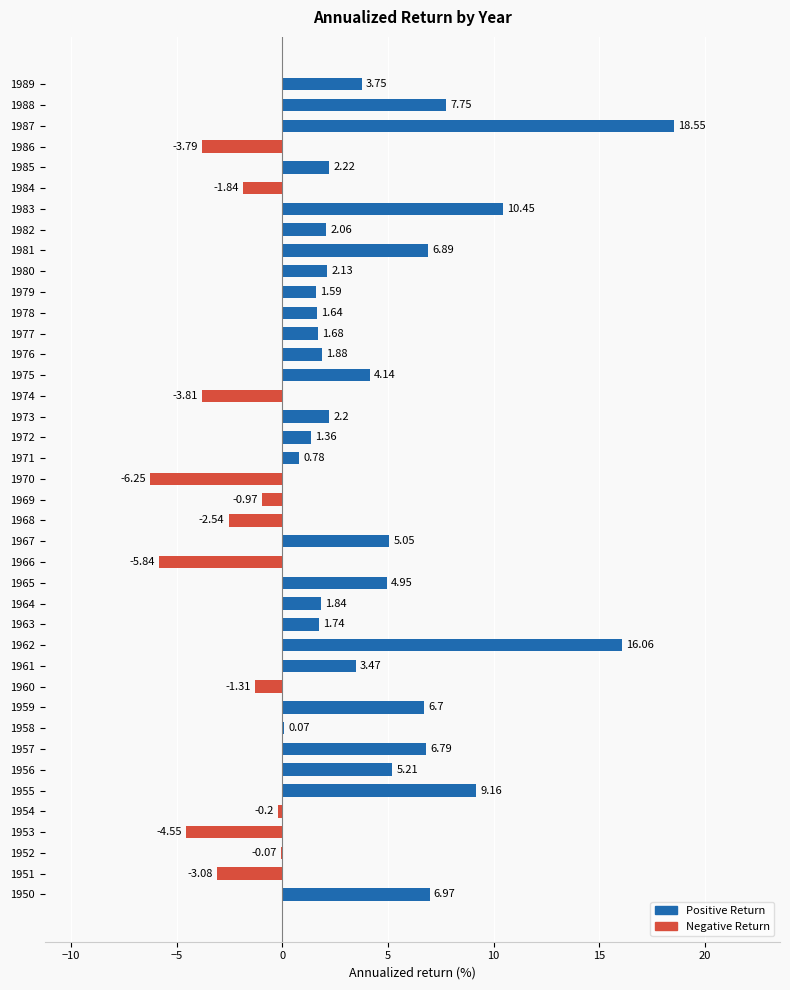

How many positive values are there?

28